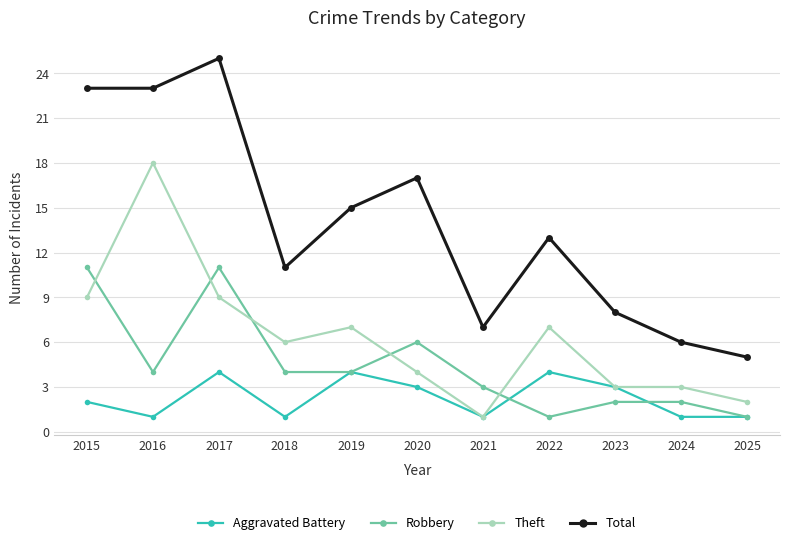

How many interior local peaks does the Total series have?

3